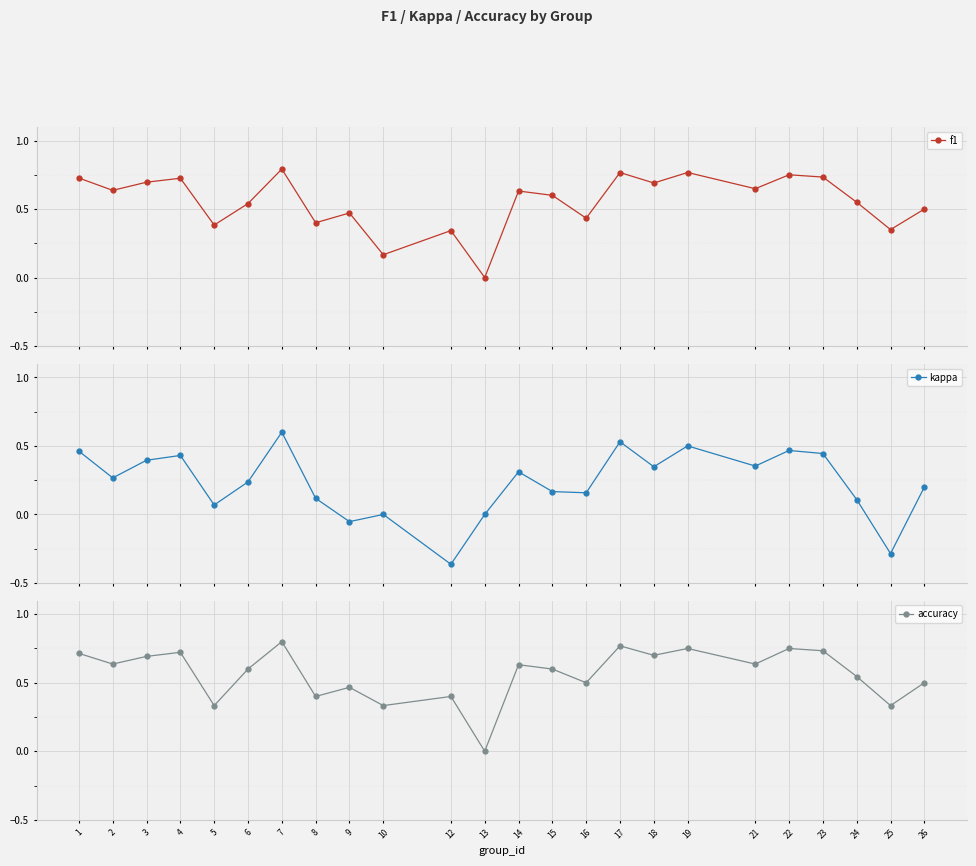

What is the difference between the maximum and second lowest values in the kappa series?

0.9